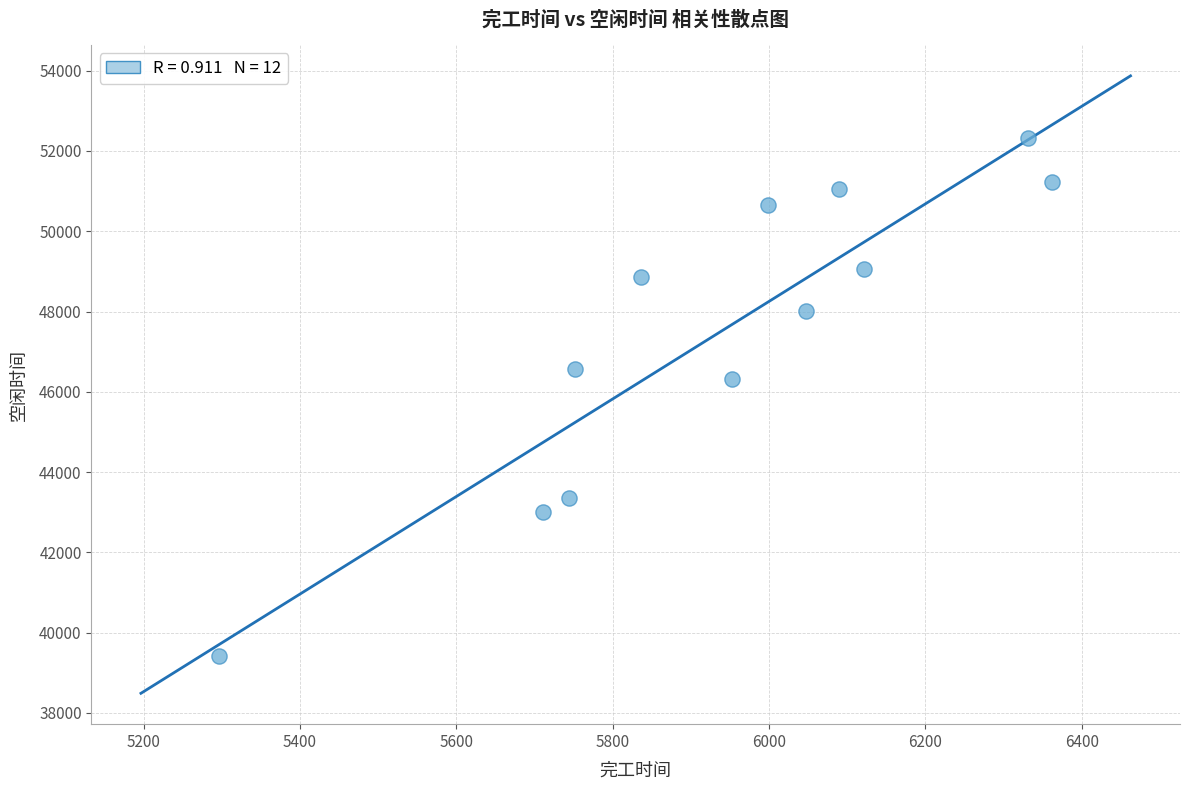

What is the average Y value?

47486.6